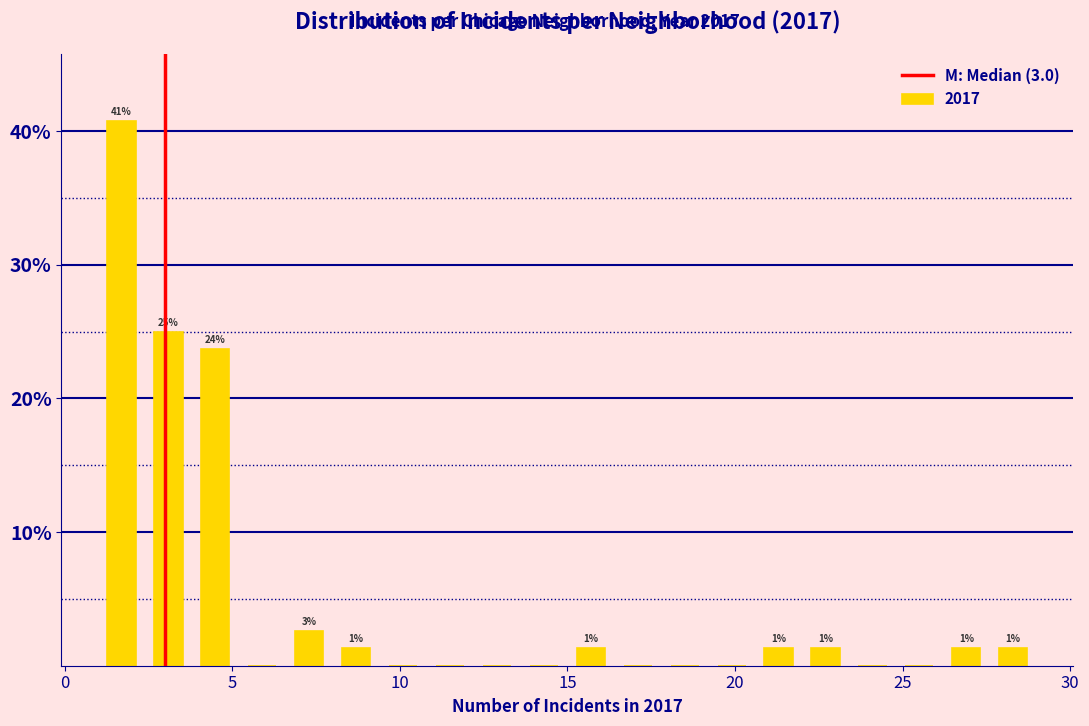

Around what value on the x-axis is the tallest bar? Give the approximate position of its centre, as read against the axis.

1.5